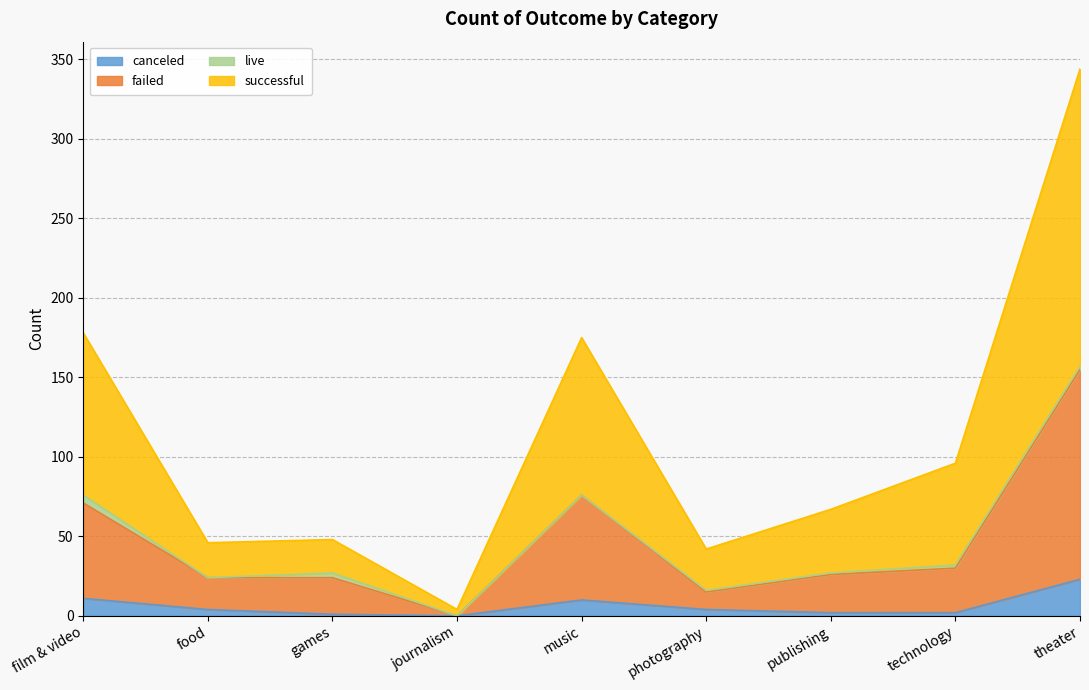

What is the highest value of the canceled series?

23